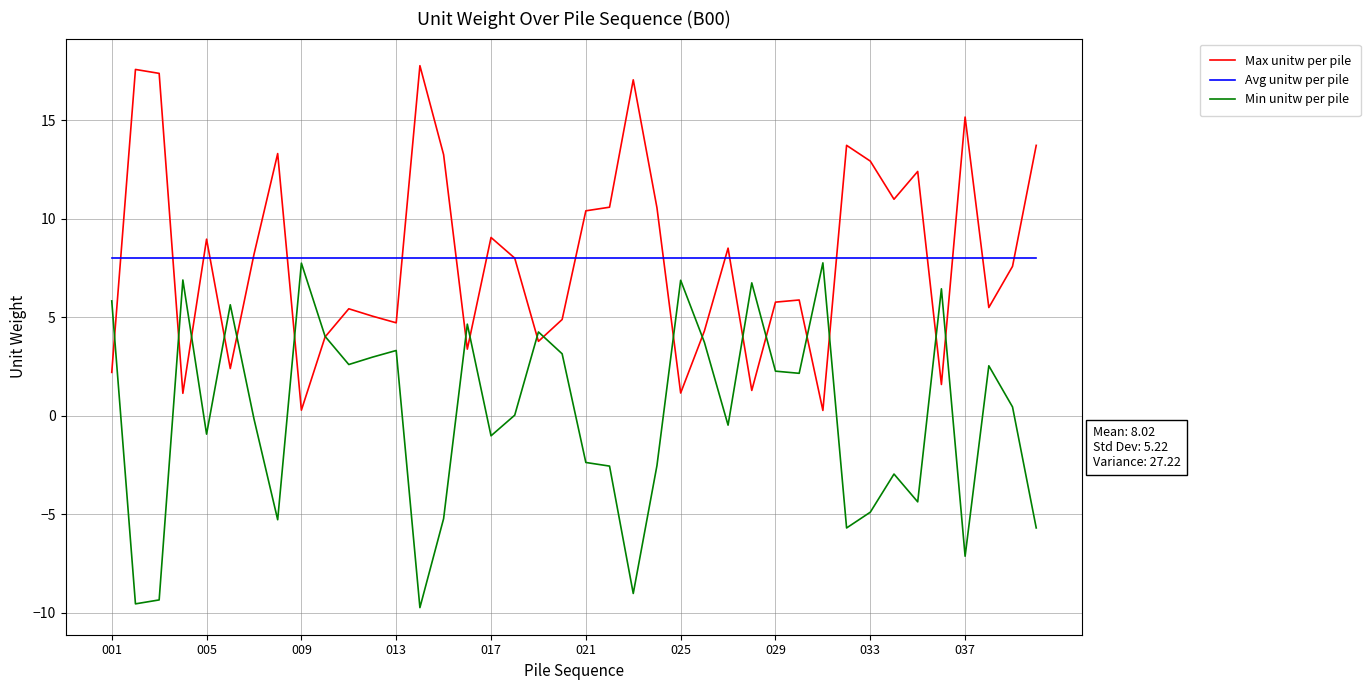

What is the highest value of the Min unitw per pile series?

7.8